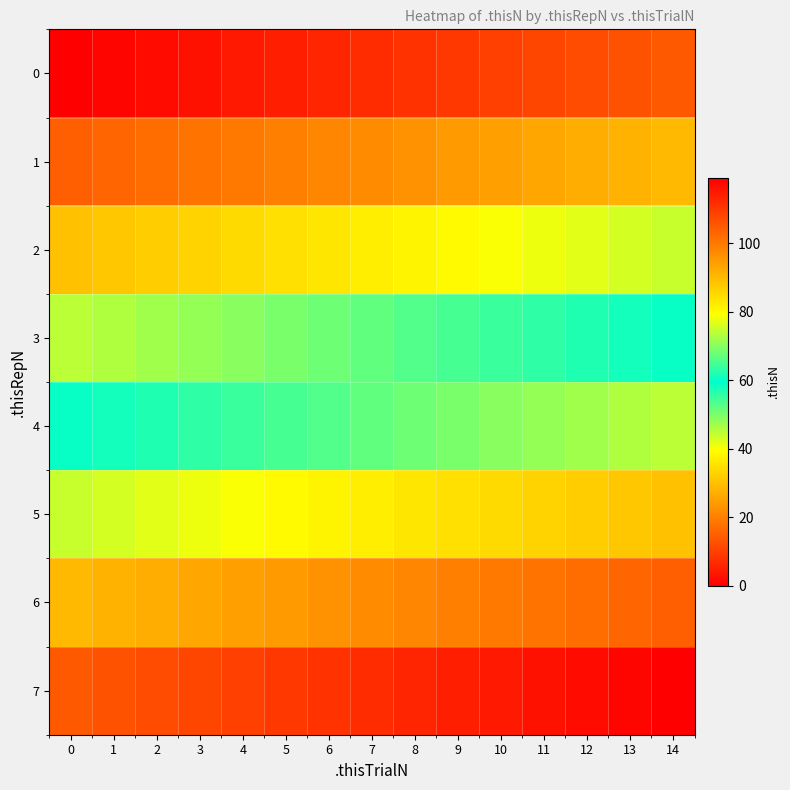

At which category is the sum across all series the highest?

14